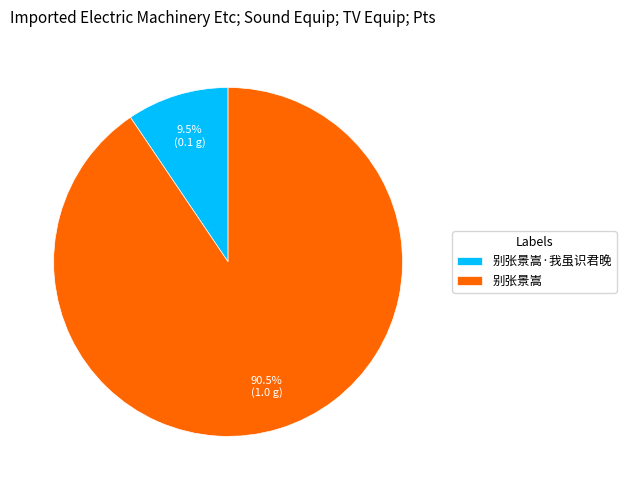

To the nearest percent, what is the average slice percentage?

50%